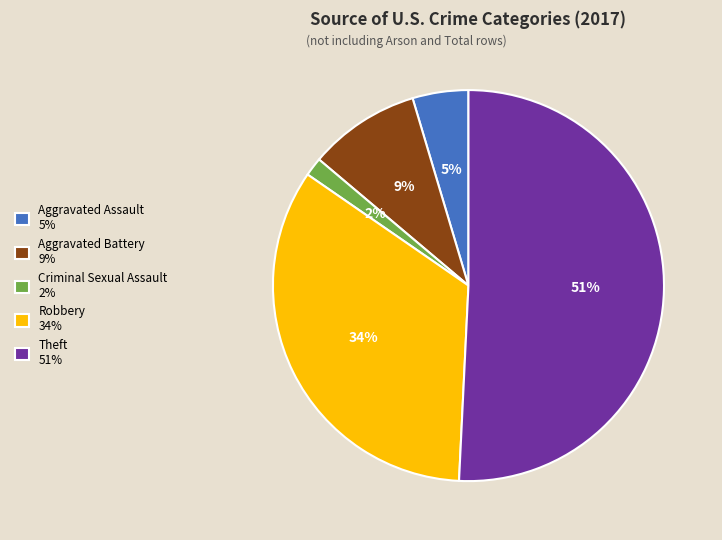

Which slice is the smallest?

Criminal Sexual Assault